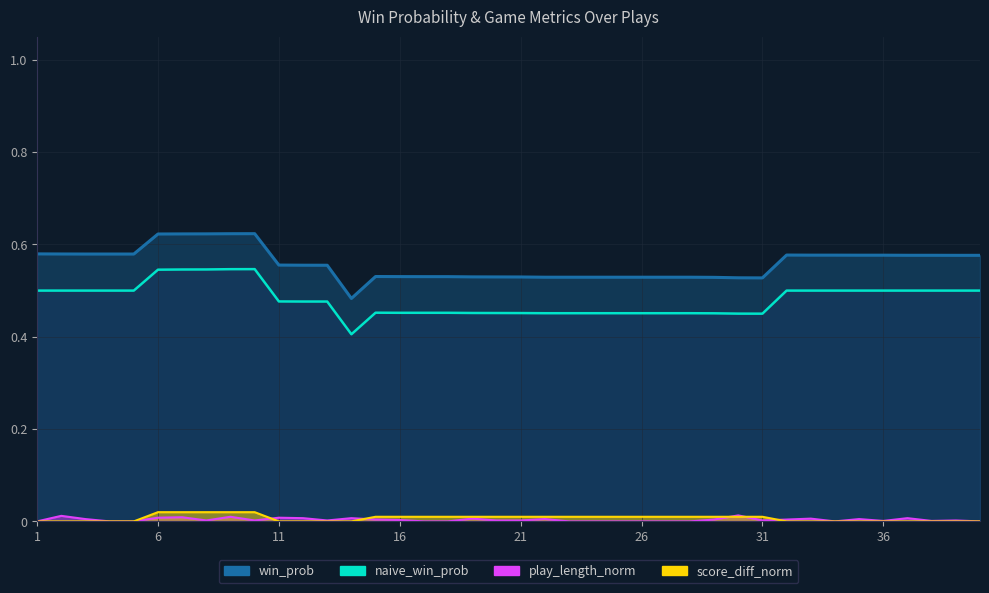

Where is the first local maximum for win_prob?

10